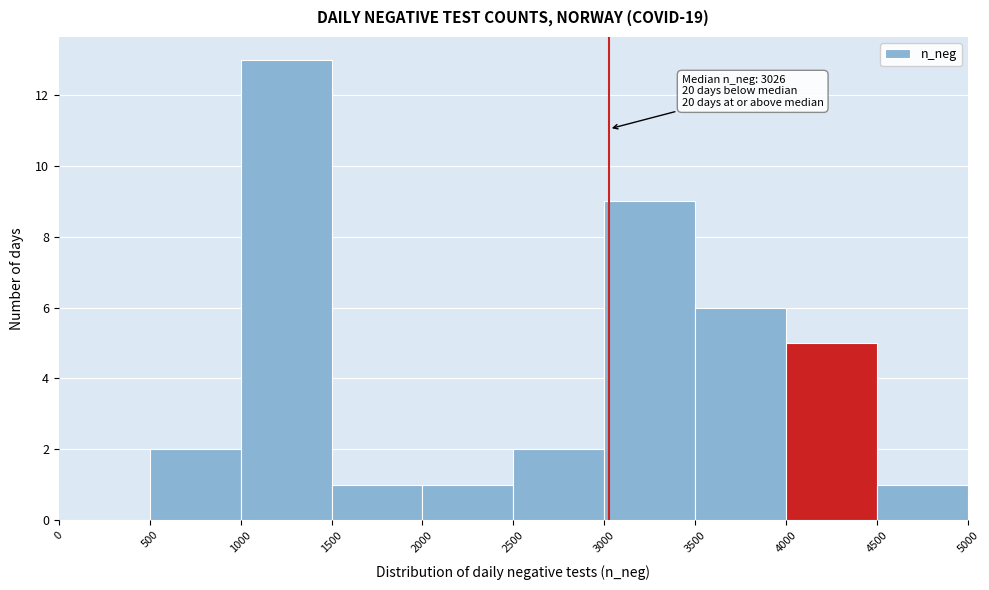

Over which range of the x-axis is the bar tallest?

1000 to 1500